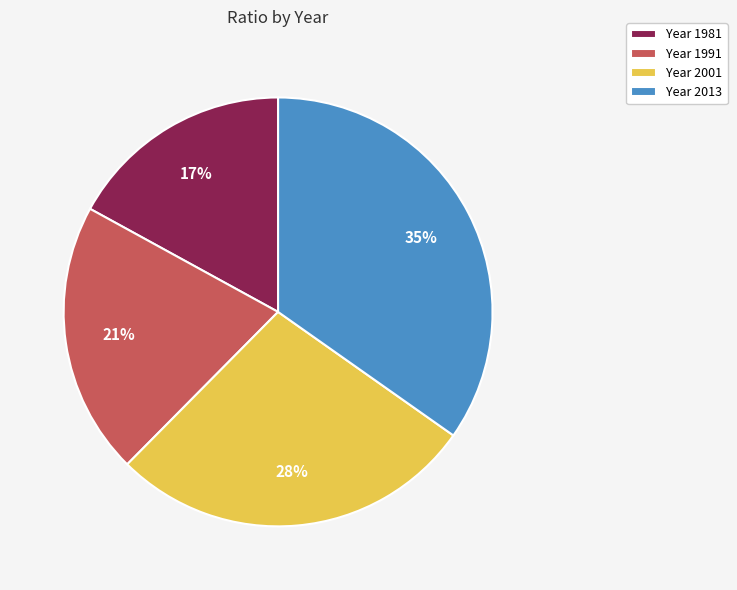

How many slices are in this pie chart?

4